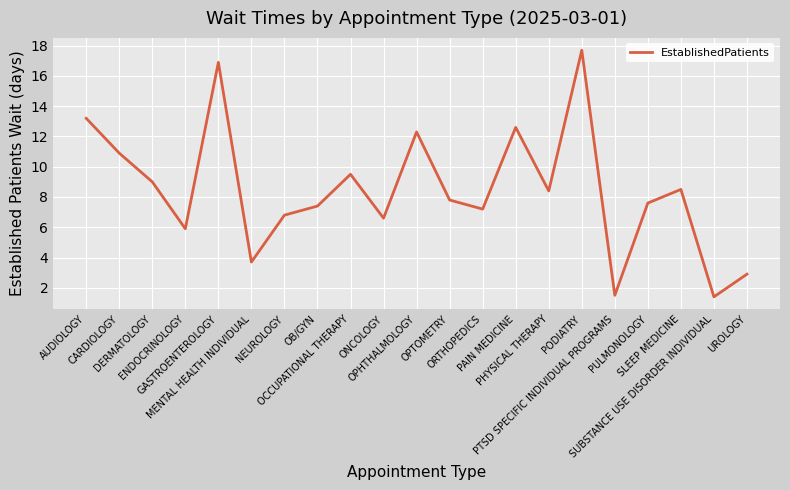

At which label is the value closest to 9?

DERMATOLOGY